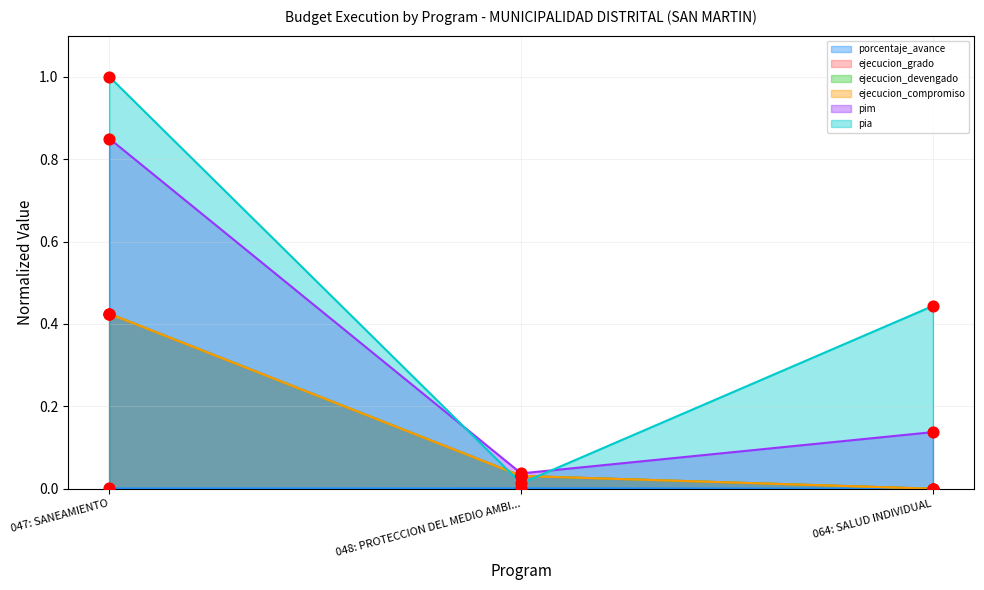

Is the value of pim at 047: SANEAMIENTO greater than the value of porcentaje_avance at 064: SALUD INDIVIDUAL?

Yes